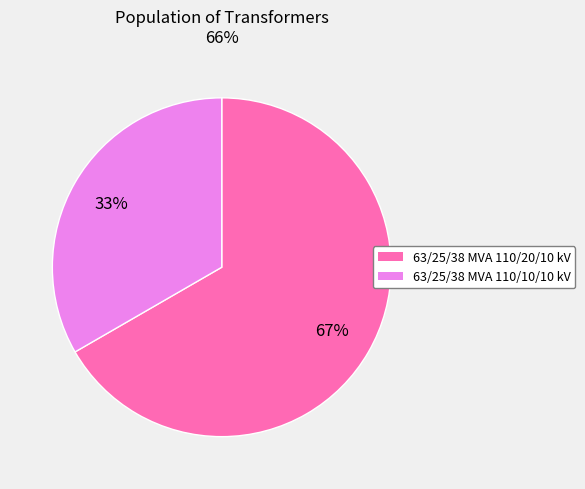

Which category has the biggest portion of the pie?

63/25/38 MVA 110/20/10 kV